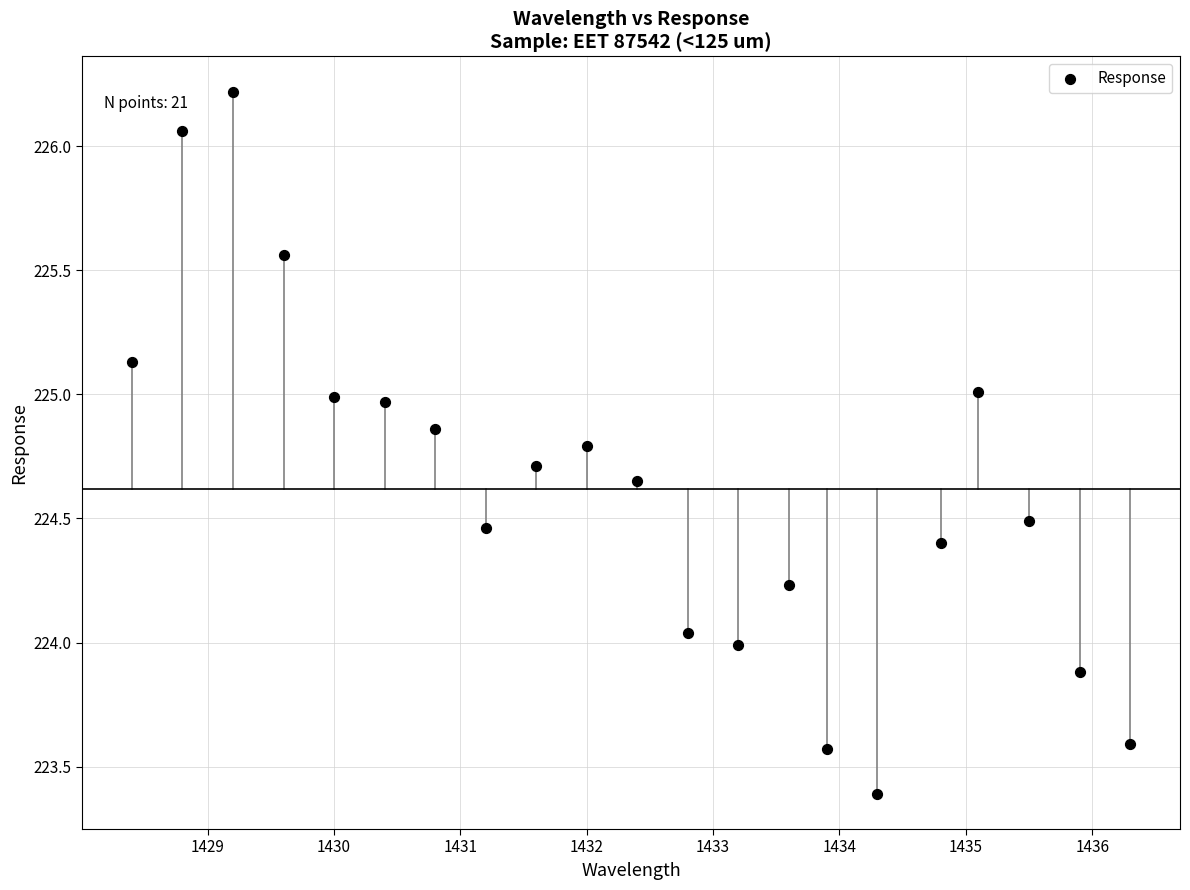

What is the range of Y values (max minus min)?

2.8